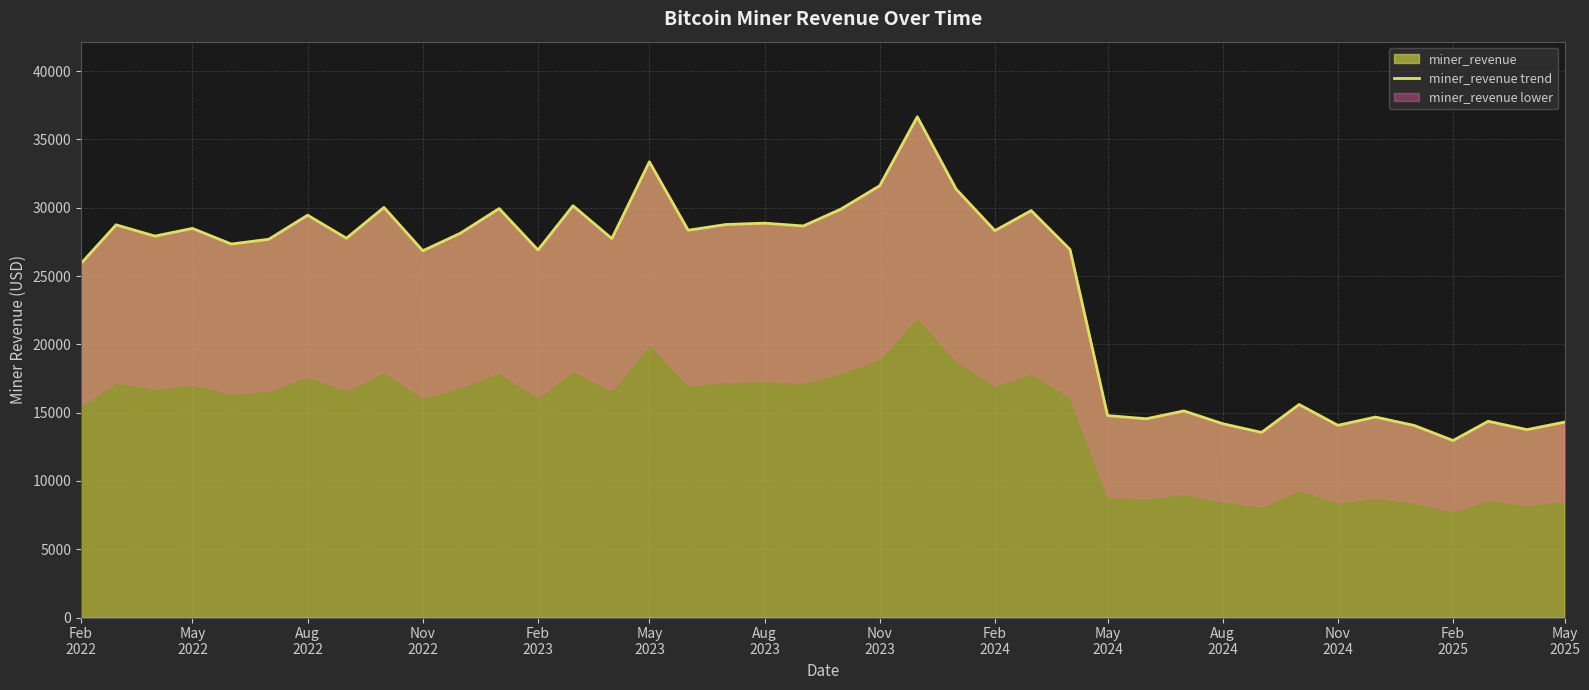

What is the greatest value displayed?

36657.5